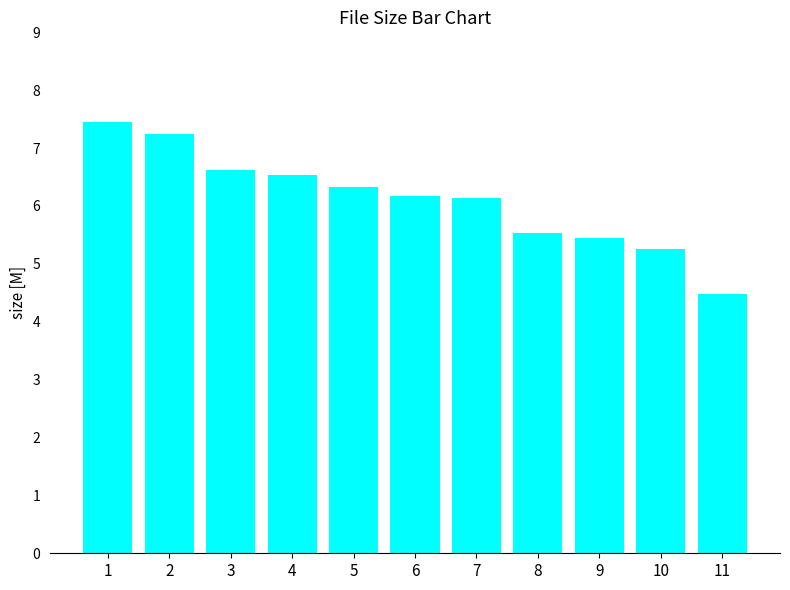

At which category does the chart reach its minimum across all series?

11